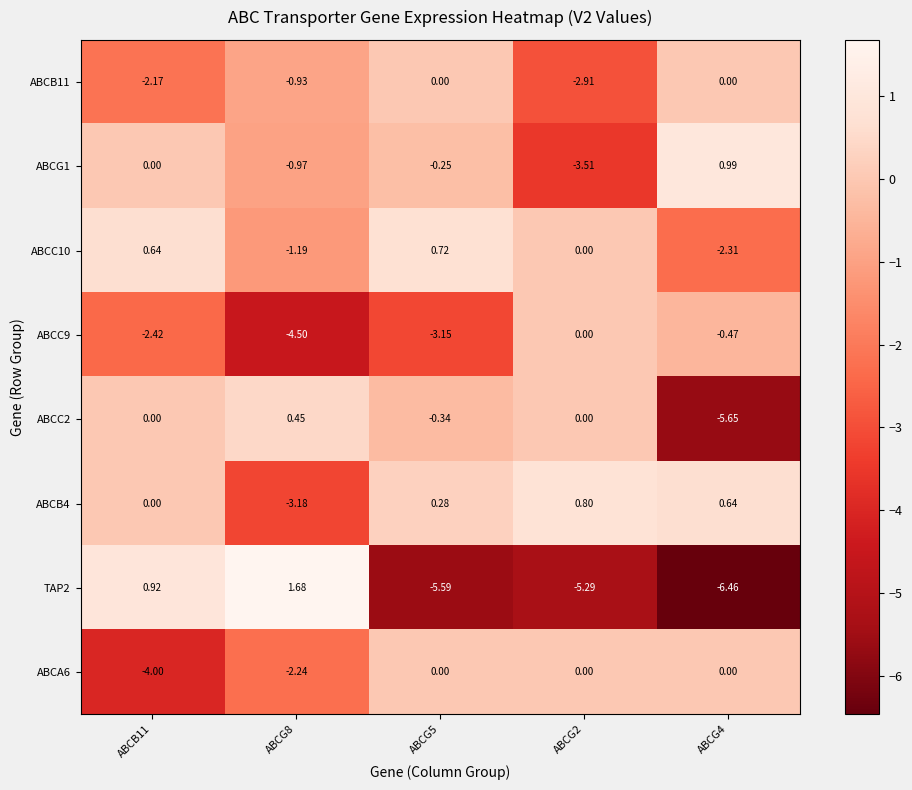

What is the spread (max minus min) of values at ABCG8?

6.2